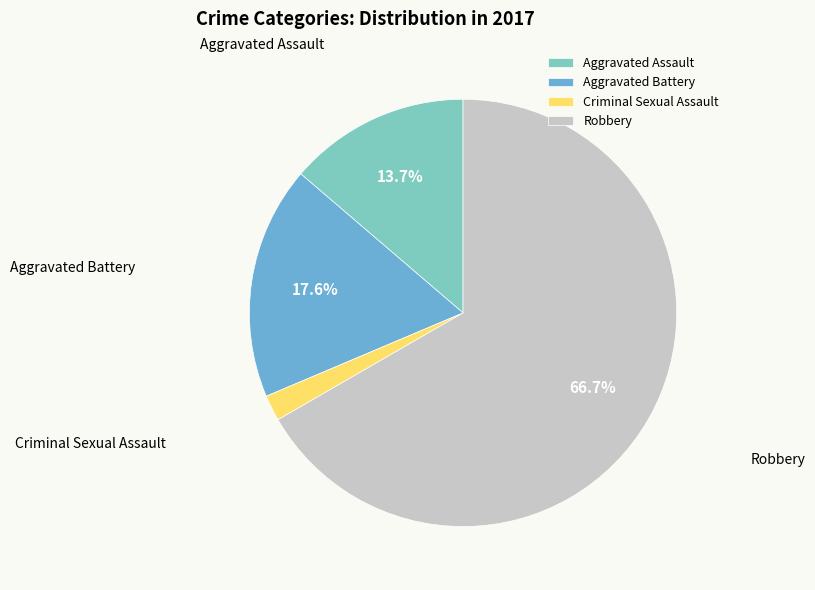

How much of the chart is everything except Aggravated Battery?

82.4%